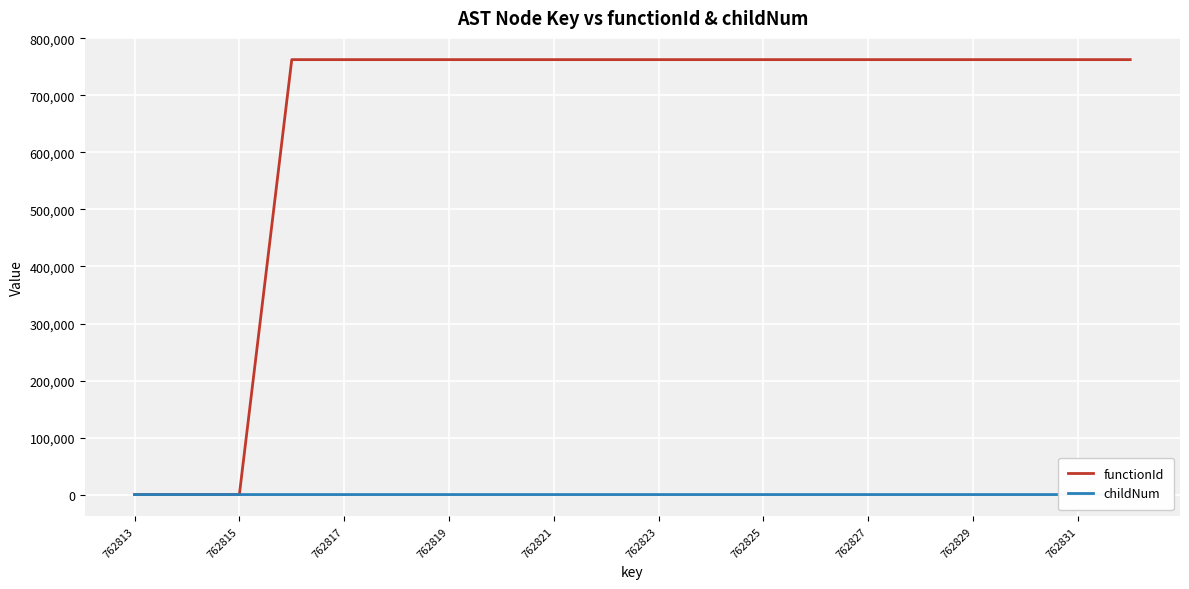

Reading left to right, transcribe all the data shown in this chart.

functionId: 0	0	0	762814	762814	762814	762814	762814	762814	762814	762814	762814	762814	762814	762814	762814	762814	762814	762814	762814
childNum: 0	0	0	0	0	0	0	0	1	0	0	0	1	0	0	1	0	0	1	0